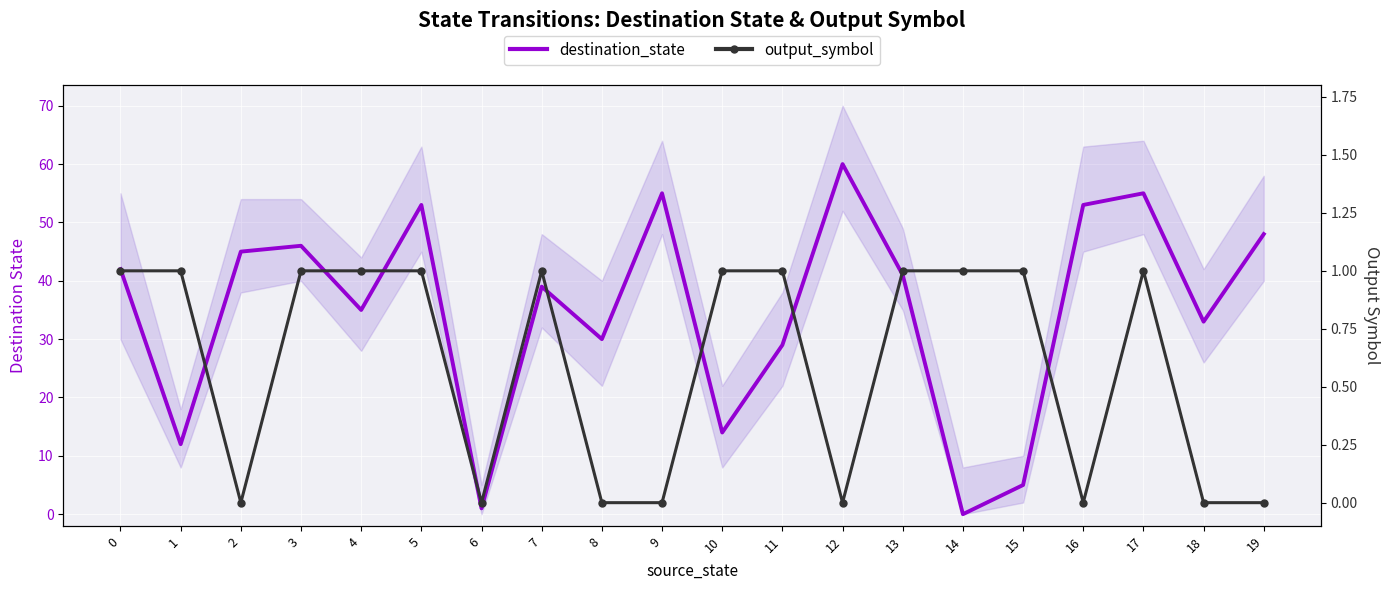

What is the maximum value shown in the chart?

60